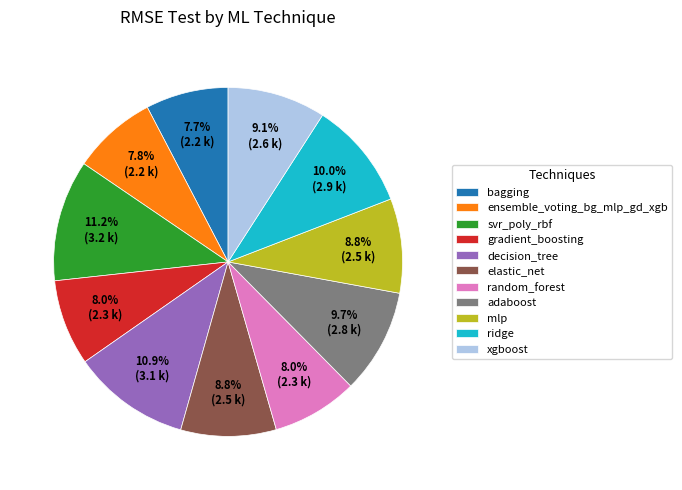

To the nearest percent, what is the combined percentage of adaboost and xgboost?

19%